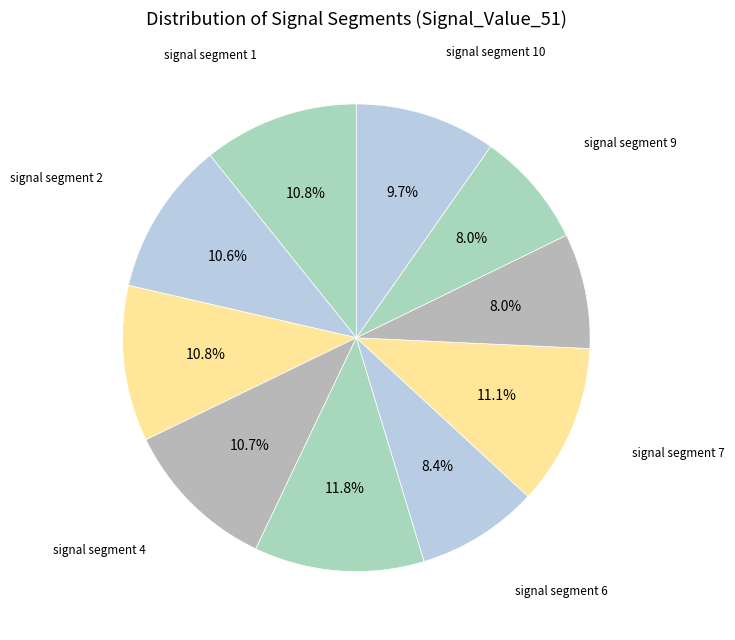

Which slice is the largest?

signal segment 5